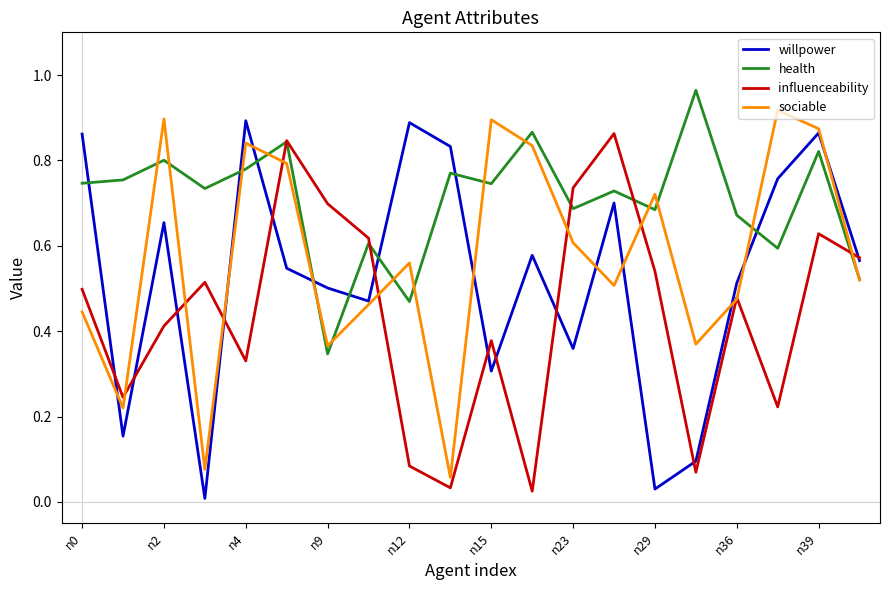

Which series has the largest total across all categories?

health